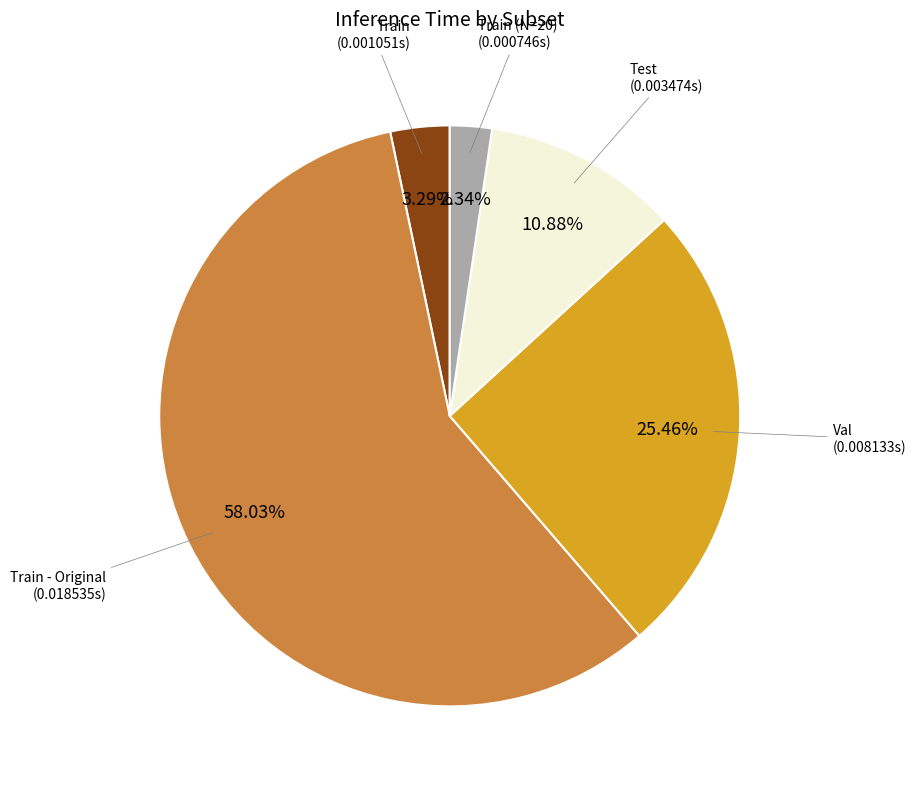

To the nearest percent, what is the average slice percentage?

20%